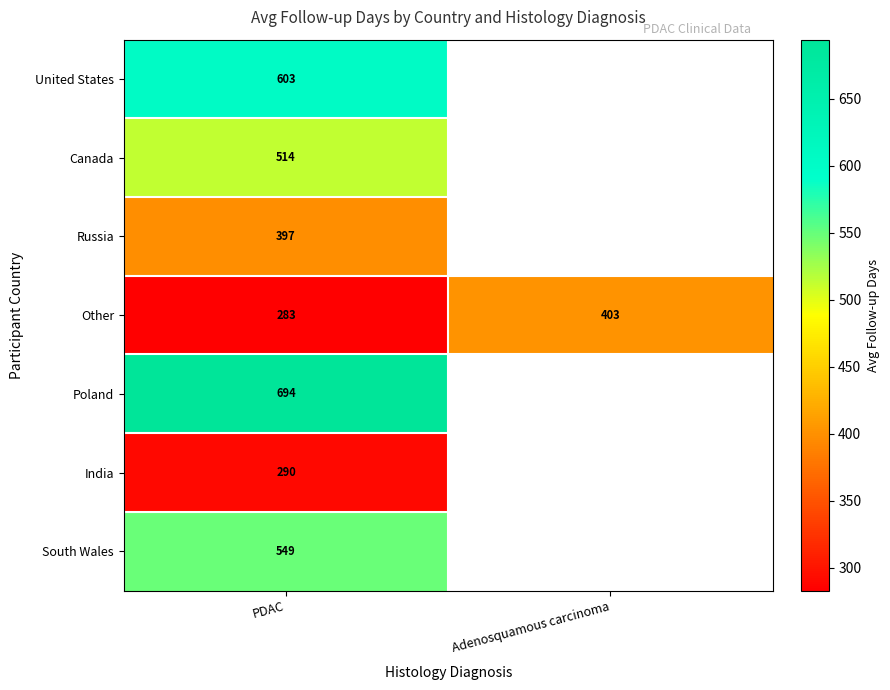

The Canada series shows 922.1 at PDAC. True or false?

False